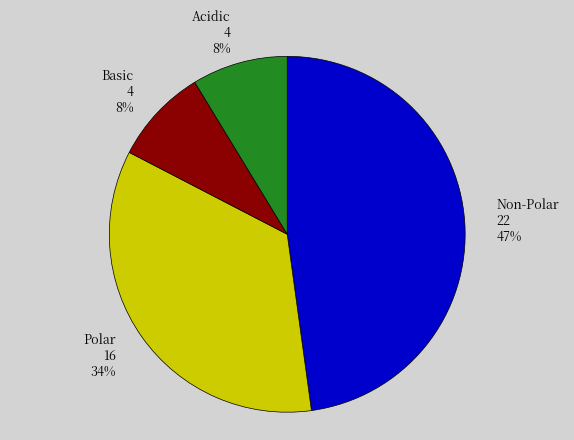

To the nearest percent, what is the combined percentage of polar and basic?

43%